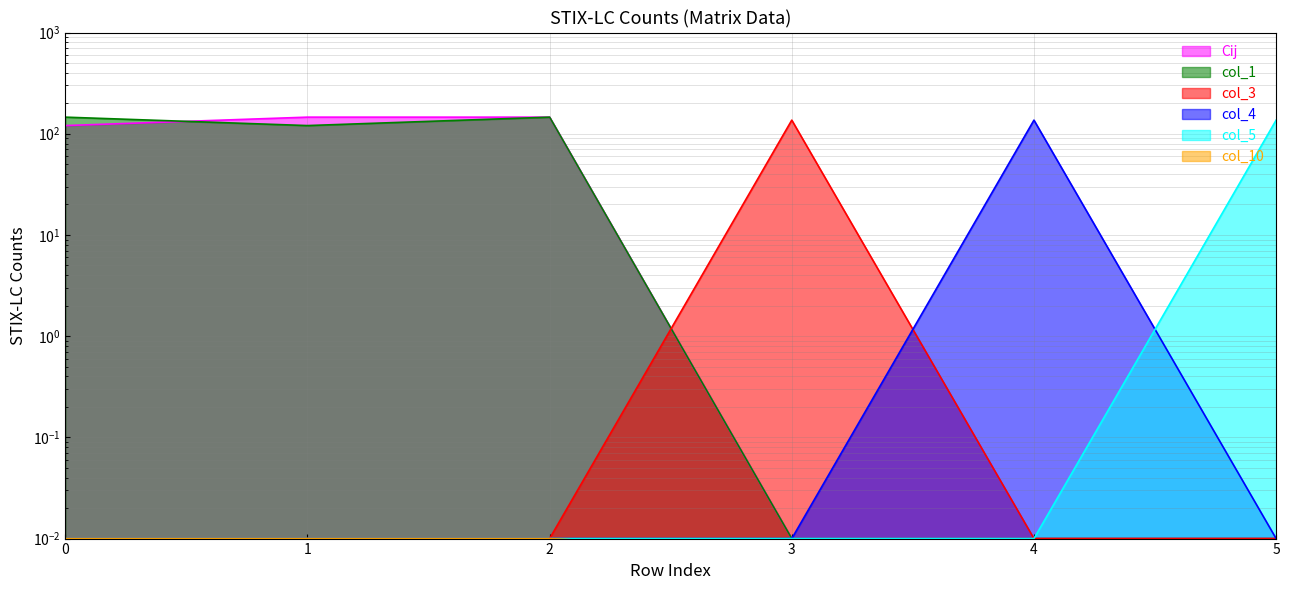

The Cij series shows 167.8 at 0. True or false?

False